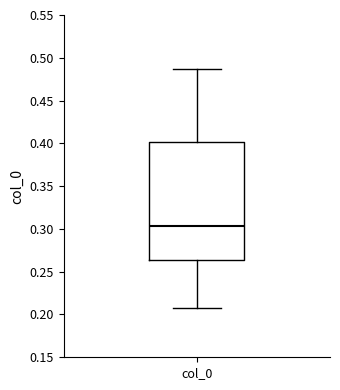

Transcribe this box plot: give where the median line is, the range the box spans, and where the two whiskers end, as read against the y-axis. The values are not printed on the chart, so give them approximately, as read against the axis.

median 0.305, box 0.265 to 0.400, whiskers 0.210 to 0.485